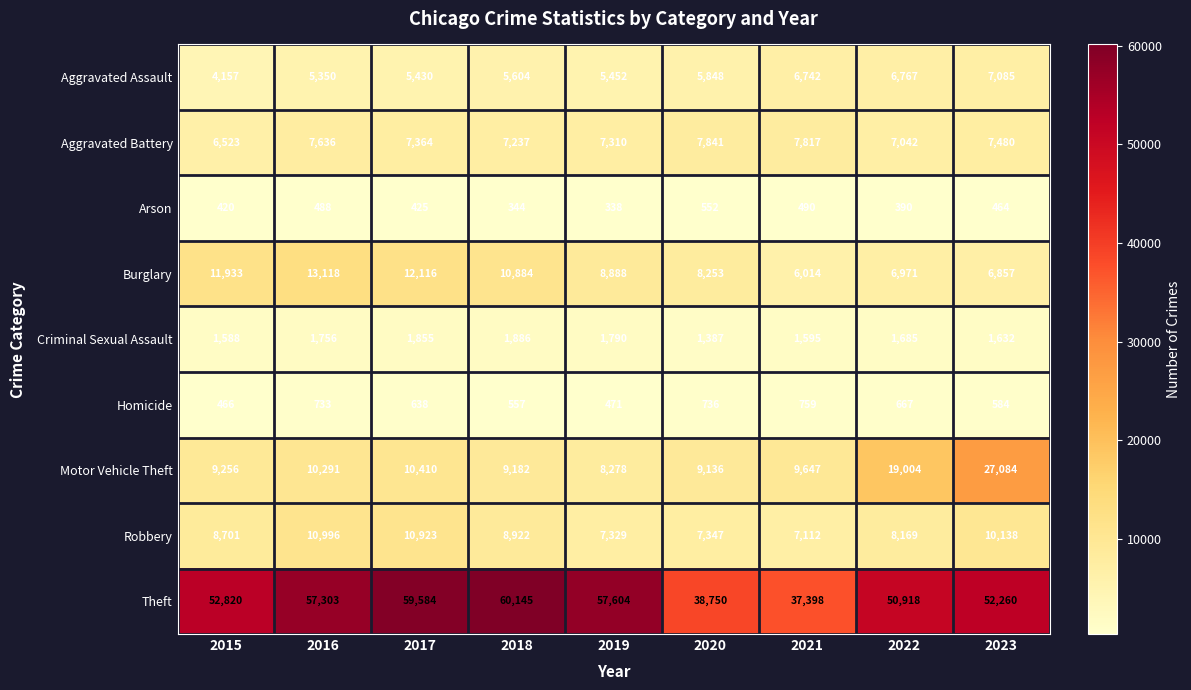

Which series has the widest spread of values?

Theft